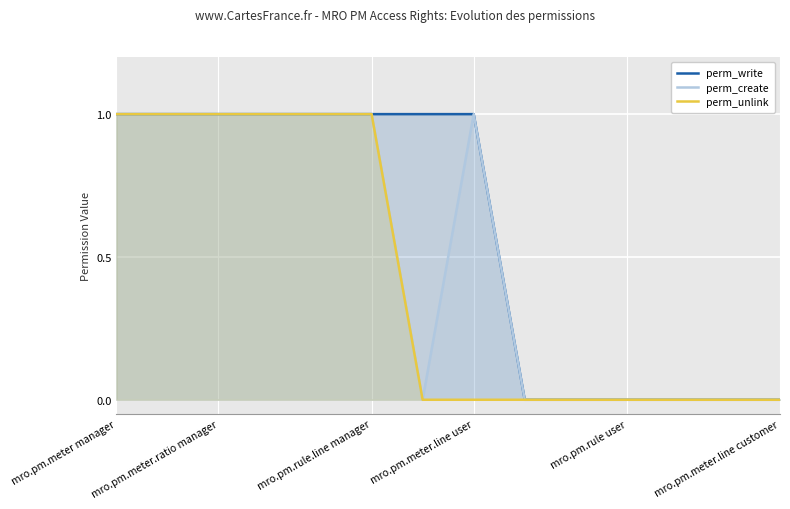

Reading right to left, extract all data points from this chart.

perm_write: 0	0	0	0	0	0	1	1	1	1	1	1	1	1
perm_create: 0	0	0	0	0	0	1	0	1	1	1	1	1	1
perm_unlink: 0	0	0	0	0	0	0	0	1	1	1	1	1	1